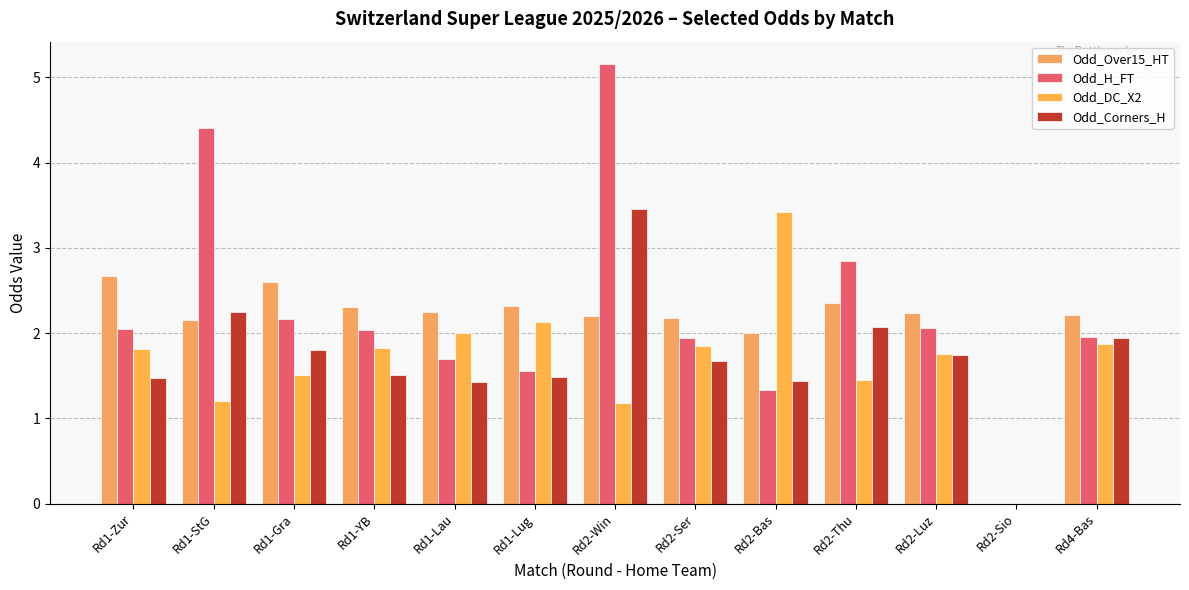

Reading left to right, what are all the values shown in this chart?

Odd_Over15_HT: Rd1-Zur=2.7	Rd1-StG=2.1	Rd1-Gra=2.6	Rd1-YB=2.3	Rd1-Lau=2.2	Rd1-Lug=2.3	Rd2-Win=2.2	Rd2-Ser=2.2	Rd2-Bas=2.0	Rd2-Thu=2.4	Rd2-Luz=2.2	Rd2-Sio=0.0	Rd4-Bas=2.2
Odd_H_FT: Rd1-Zur=2.0	Rd1-StG=4.4	Rd1-Gra=2.2	Rd1-YB=2.0	Rd1-Lau=1.7	Rd1-Lug=1.6	Rd2-Win=5.2	Rd2-Ser=1.9	Rd2-Bas=1.3	Rd2-Thu=2.9	Rd2-Luz=2.1	Rd2-Sio=0.0	Rd4-Bas=1.9
Odd_DC_X2: Rd1-Zur=1.8	Rd1-StG=1.2	Rd1-Gra=1.5	Rd1-YB=1.8	Rd1-Lau=2.0	Rd1-Lug=2.1	Rd2-Win=1.2	Rd2-Ser=1.9	Rd2-Bas=3.4	Rd2-Thu=1.4	Rd2-Luz=1.8	Rd2-Sio=0.0	Rd4-Bas=1.9
Odd_Corners_H: Rd1-Zur=1.5	Rd1-StG=2.2	Rd1-Gra=1.8	Rd1-YB=1.5	Rd1-Lau=1.4	Rd1-Lug=1.5	Rd2-Win=3.5	Rd2-Ser=1.7	Rd2-Bas=1.4	Rd2-Thu=2.1	Rd2-Luz=1.7	Rd2-Sio=0.0	Rd4-Bas=1.9